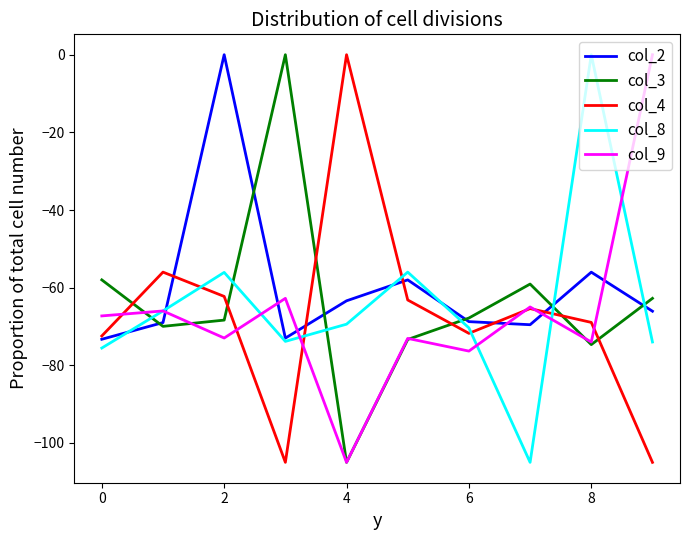

How many intersections are there between col_2 and col_9?

6